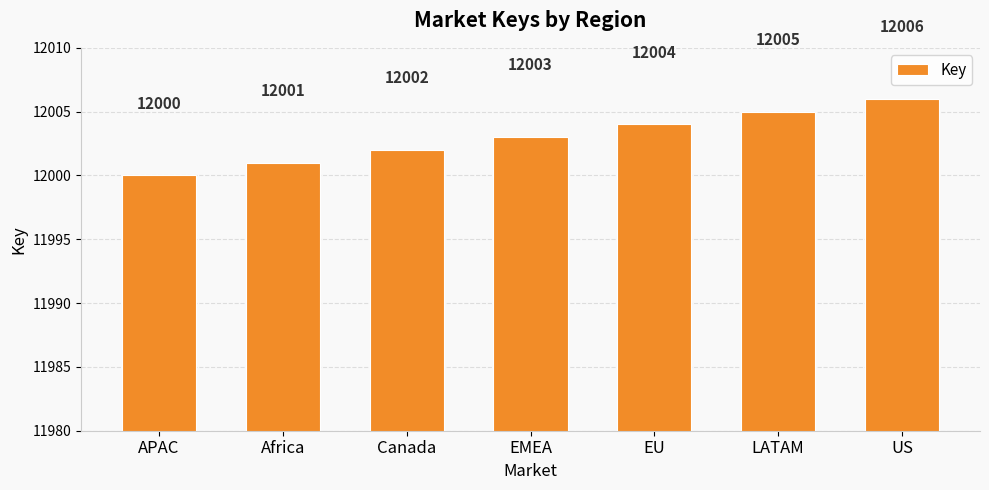

Where is the data nearest to the value 12003?

EMEA